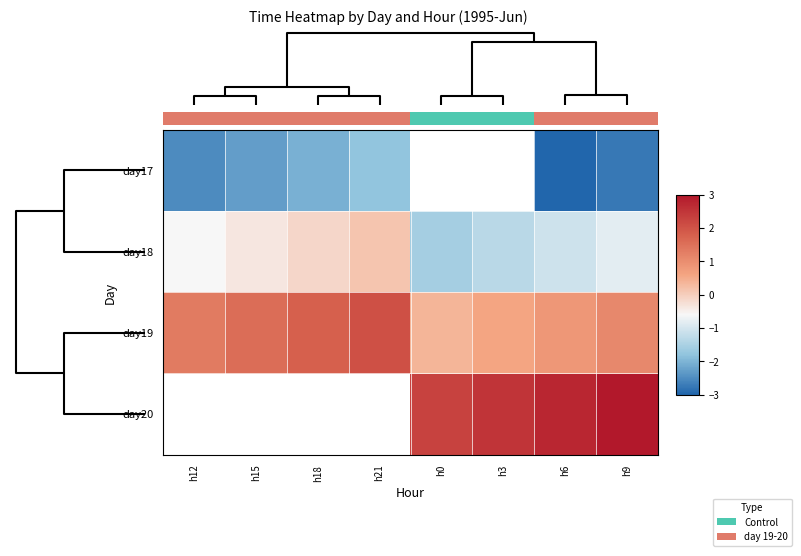

What is the difference between the maximum and second lowest values in the 0.0 series?

1.0